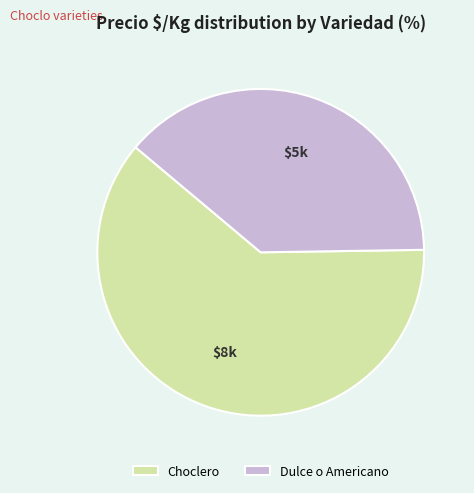

Is the sum of Choclero and Dulce o Americano greater than half?

Yes